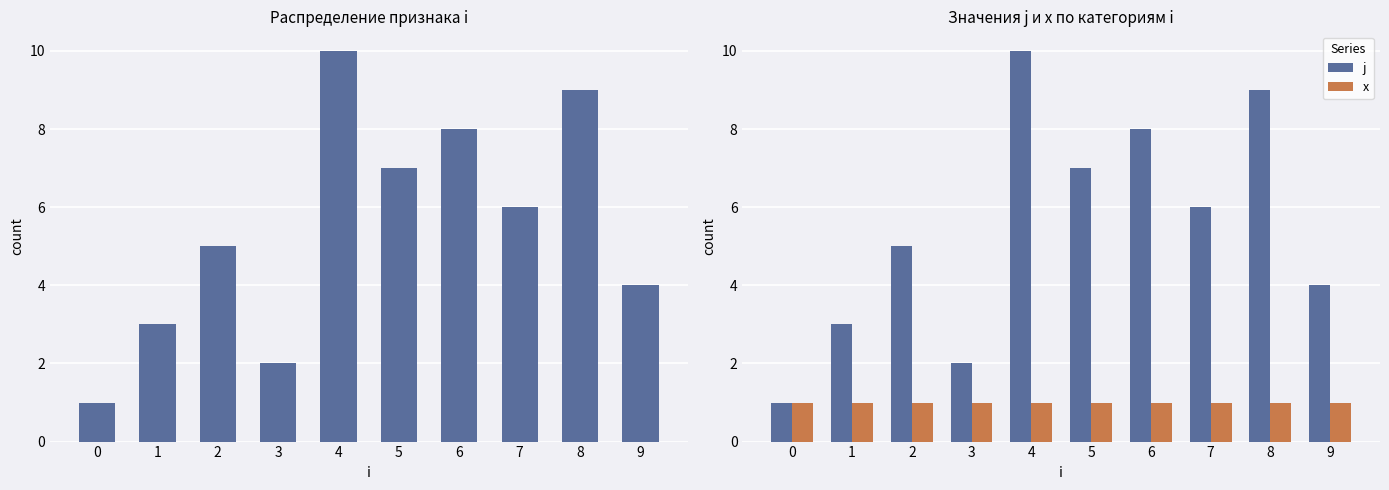

What is the approximate value of j at 9?

4